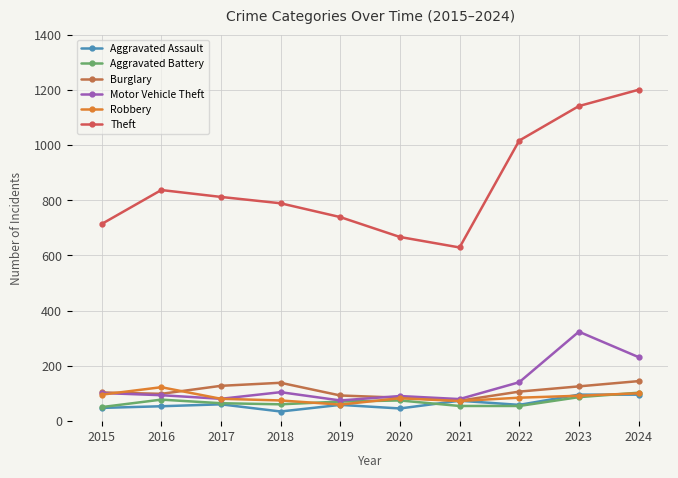

How many distinct data groups are displayed?

6